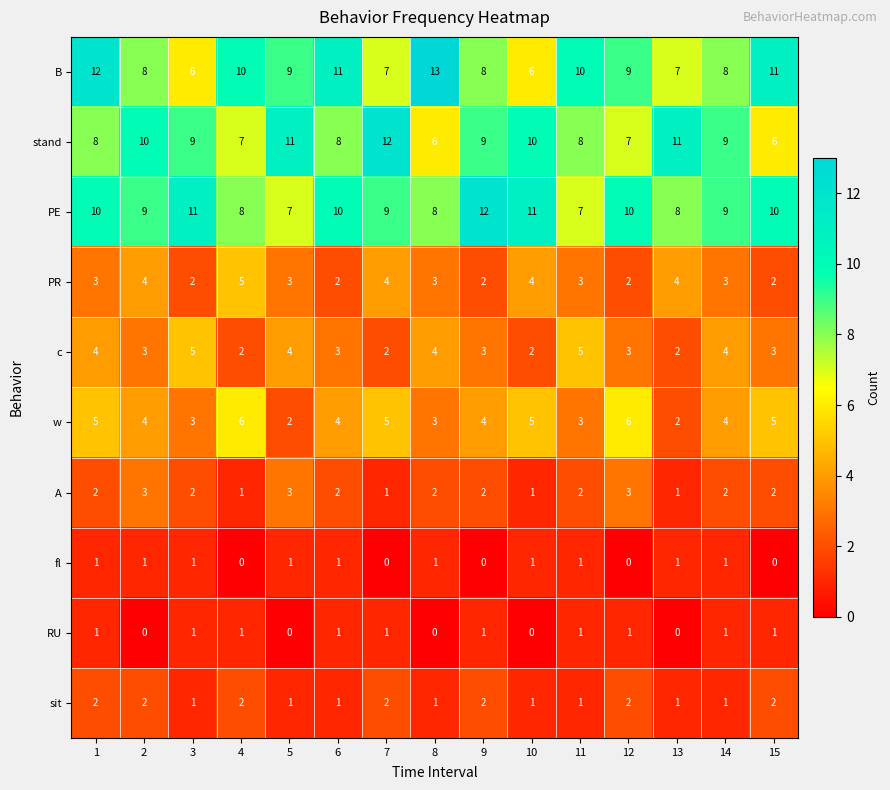

What is the sum of all sit values?

22